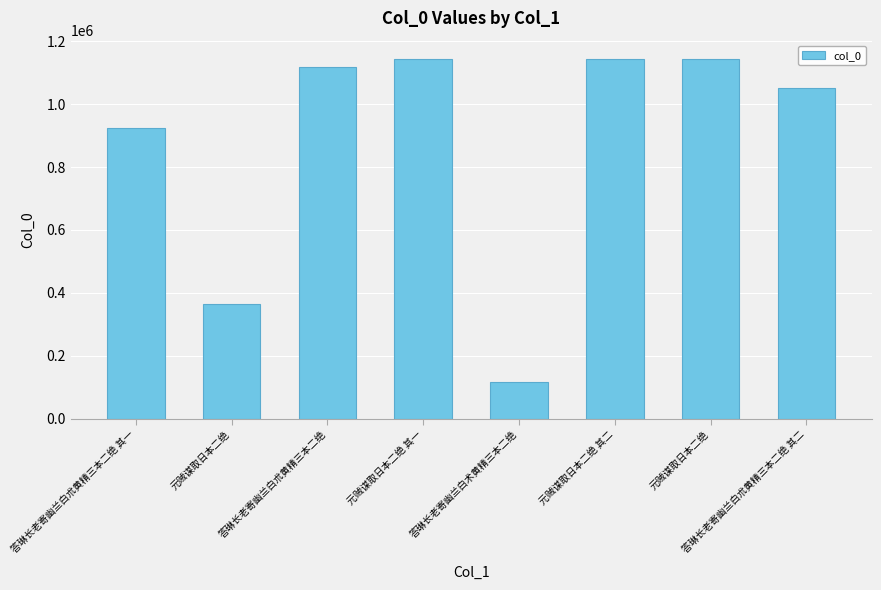

Which label corresponds to the largest value in the chart?

元贼谋取日本二绝